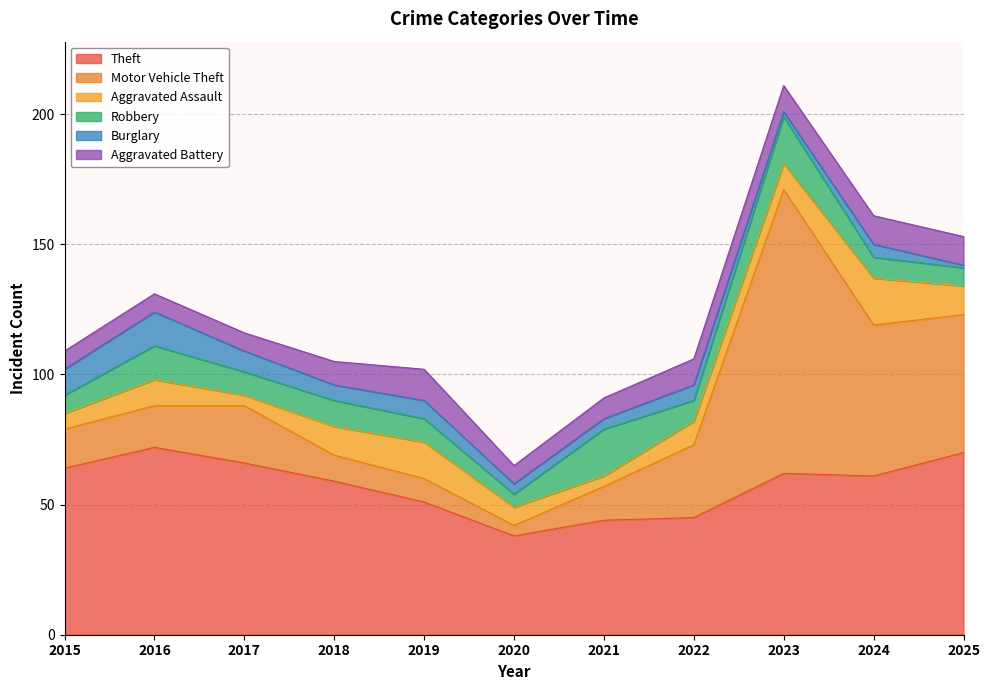

List the labels in order of Aggravated Assault value, smallest first.

2017, 2021, 2015, 2020, 2022, 2016, 2023, 2018, 2025, 2019, 2024